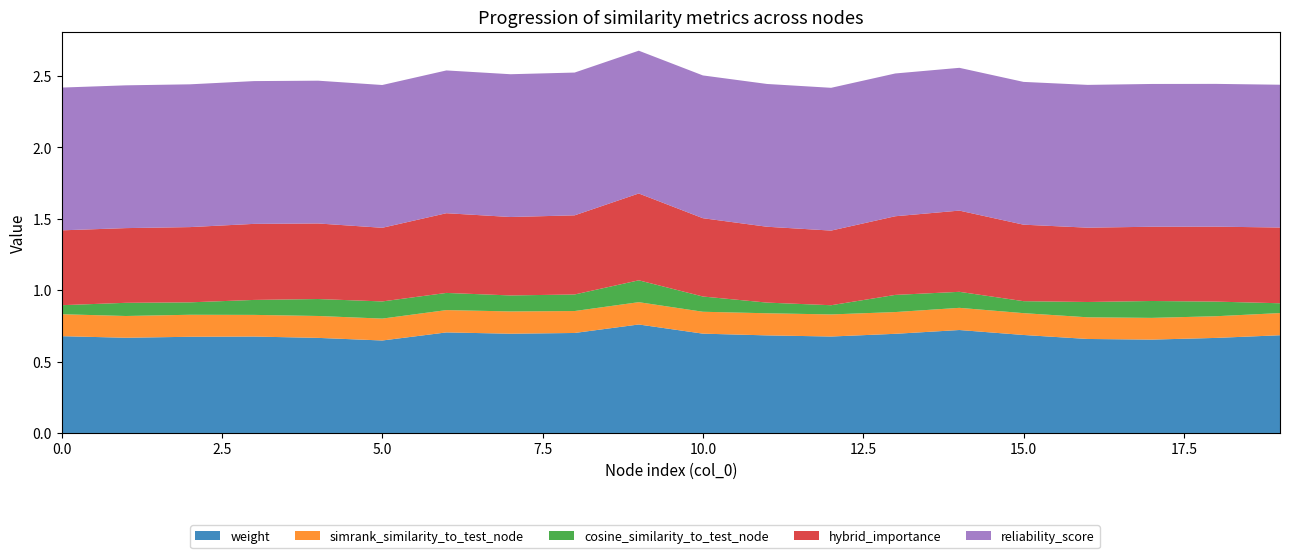

Reading right to left, transcribe all the data shown in this chart.

weight: 0.7	0.7	0.7	0.7	0.7	0.7	0.7	0.7	0.7	0.7	0.8	0.7	0.7	0.7	0.6	0.7	0.7	0.7	0.7	0.7
simrank_similarity_to_test_node: 0.2	0.2	0.2	0.2	0.2	0.2	0.2	0.2	0.2	0.2	0.2	0.2	0.2	0.2	0.2	0.2	0.2	0.2	0.2	0.2
cosine_similarity_to_test_node: 0.1	0.1	0.1	0.1	0.1	0.1	0.1	0.1	0.1	0.1	0.2	0.1	0.1	0.1	0.1	0.1	0.1	0.1	0.1	0.1
hybrid_importance: 0.5	0.5	0.5	0.5	0.5	0.6	0.6	0.5	0.5	0.5	0.6	0.6	0.5	0.6	0.5	0.5	0.5	0.5	0.5	0.5
reliability_score: 1.0	1.0	1.0	1.0	1.0	1.0	1.0	1.0	1.0	1.0	1.0	1.0	1.0	1.0	1.0	1.0	1.0	1.0	1.0	1.0